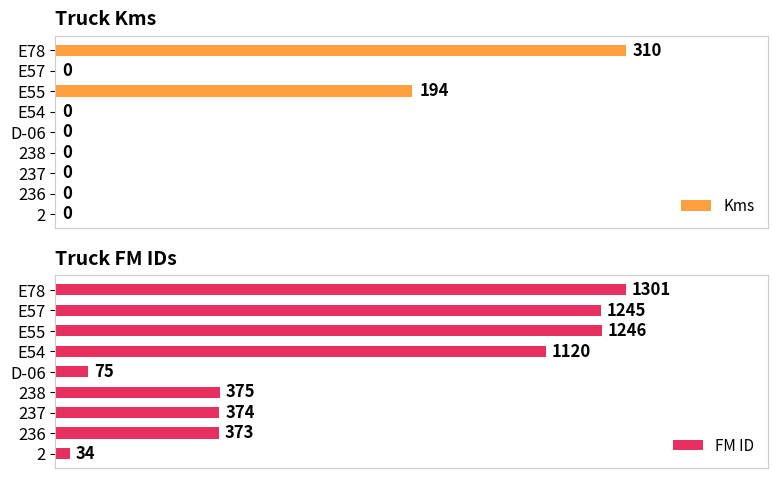

Count the number of data series in this chart.

2